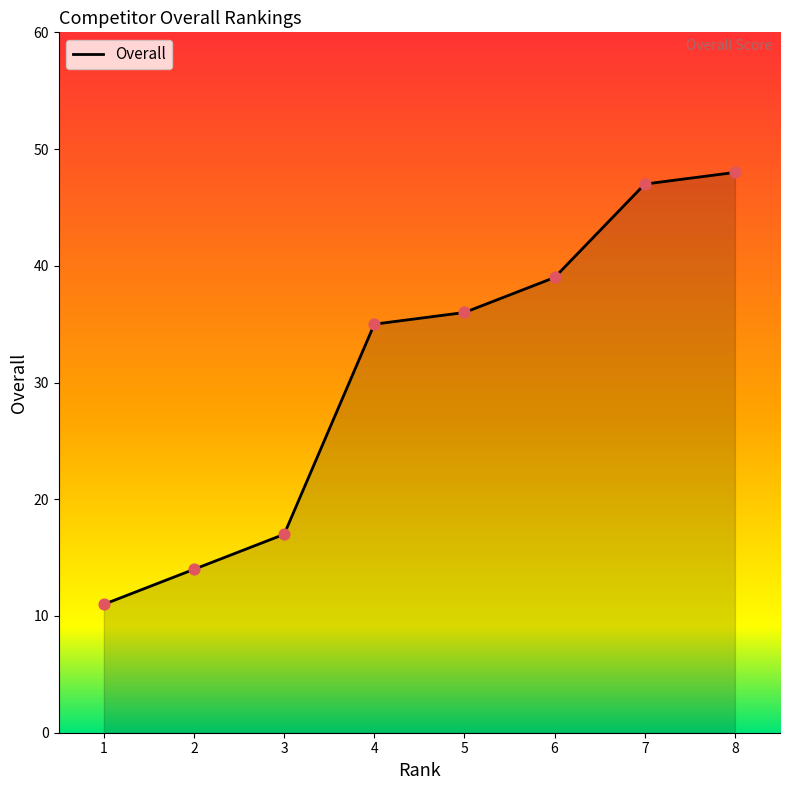

What is the ratio of the value at 4 to the value at 1?

3.2